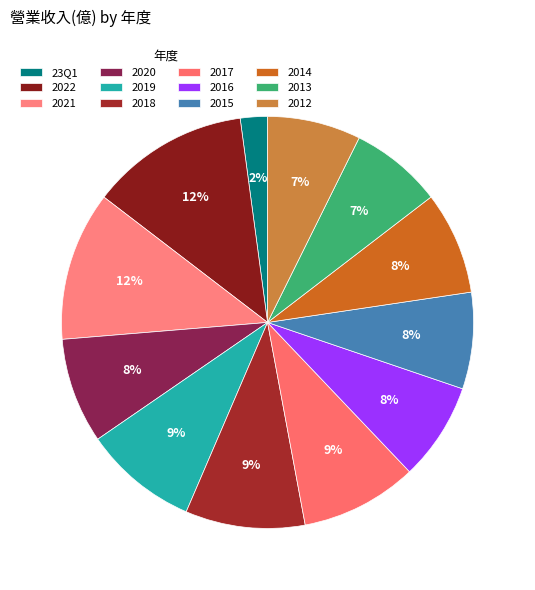

True or false: 2022 accounts for 12% of the total.

True